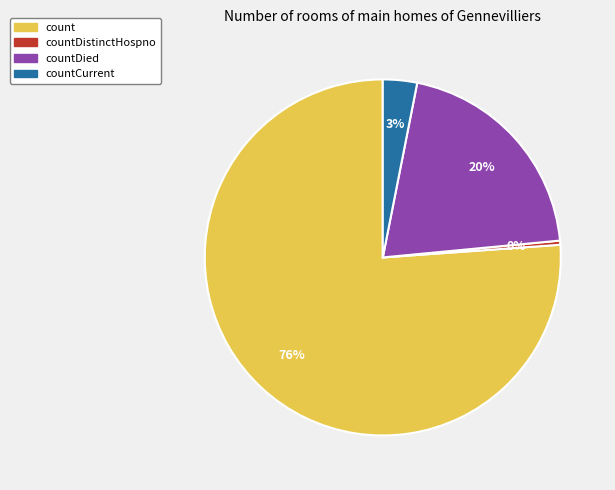

Is there any slice that represents more than half of the pie?

Yes